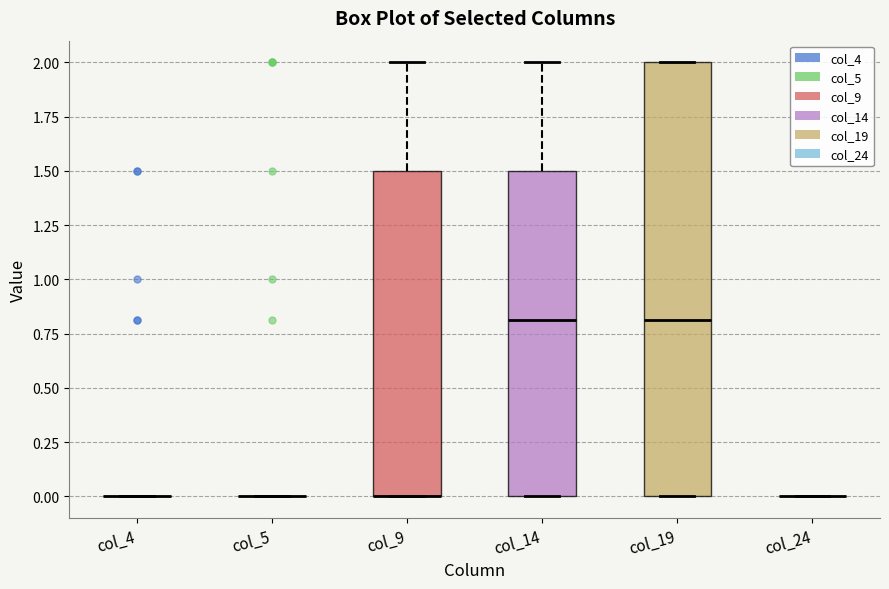

Reading left to right, read every box against the y-axis: the position of its median line, the range the box covers, and the ends of its whiskers. The values are not printed on the chart, so give them approximately, as read against the axis.

col_4: box collapsed to a line at 0.0, whiskers 0.0 to 0.0
col_5: box collapsed to a line at 0.0, whiskers 0.0 to 0.0
col_9: median 0.0 (drawn on the box's lower edge), box 0.0 to 1.5, whiskers 0.0 to 2.0
col_14: median 0.8, box 0.0 to 1.5, whiskers 0.0 to 2.0
col_19: median 0.8, box 0.0 to 2.0, whiskers 0.0 to 2.0
col_24: box collapsed to a line at 0.0, whiskers 0.0 to 0.0